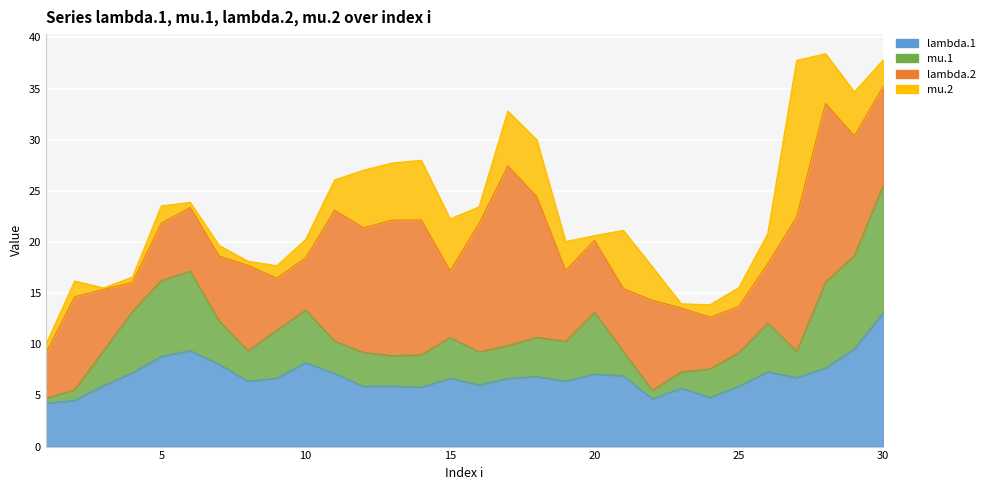

What is the value of the lambda.1 point at the 18th from the left?

6.8